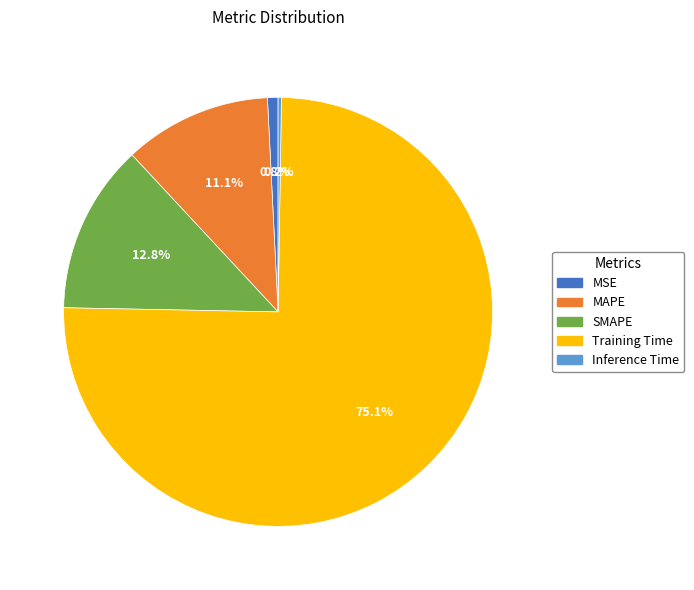

True or false: MSE accounts for 9% of the total.

False